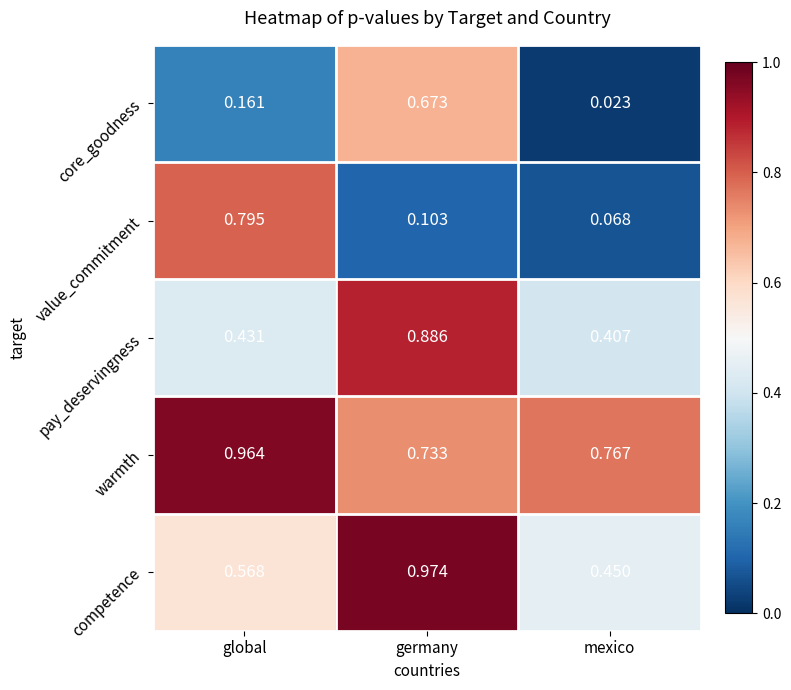

Between global and mexico, which series saw the biggest shift?

value_commitment